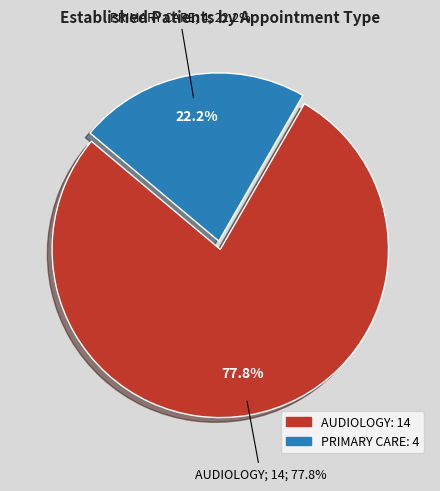

How many segments does this pie chart have?

2